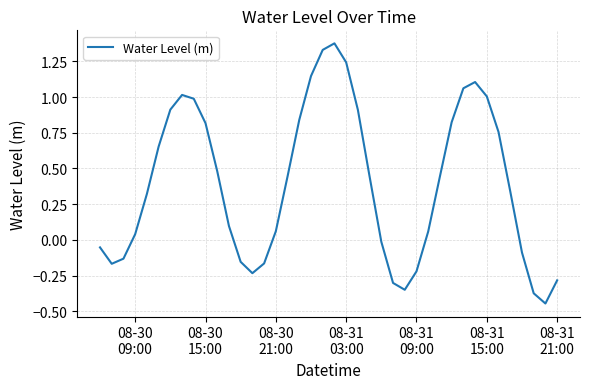

What is the difference between the maximum and minimum values?

1.8